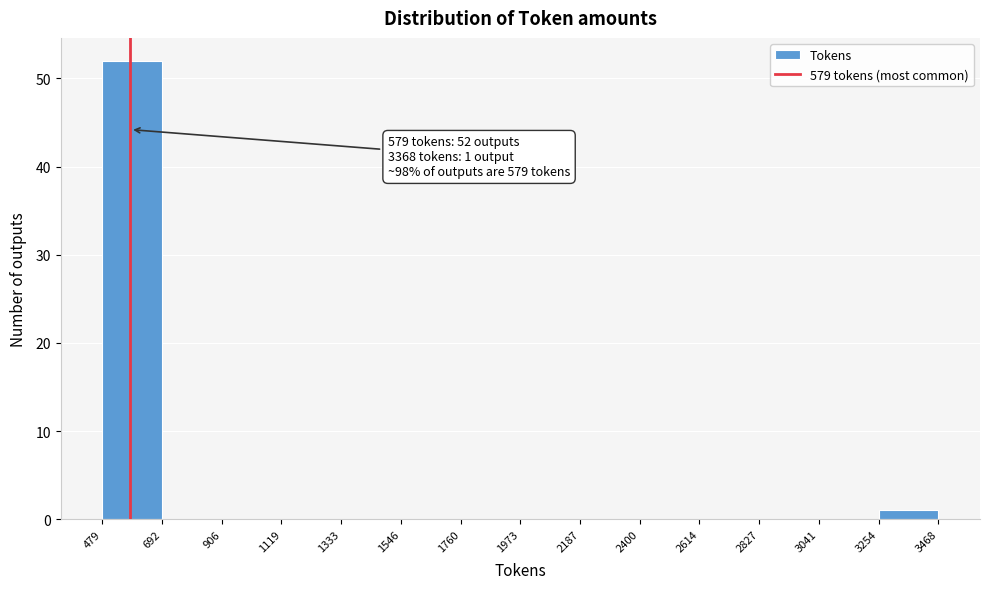

Which range on the x-axis has the tallest bar?

479 to 692